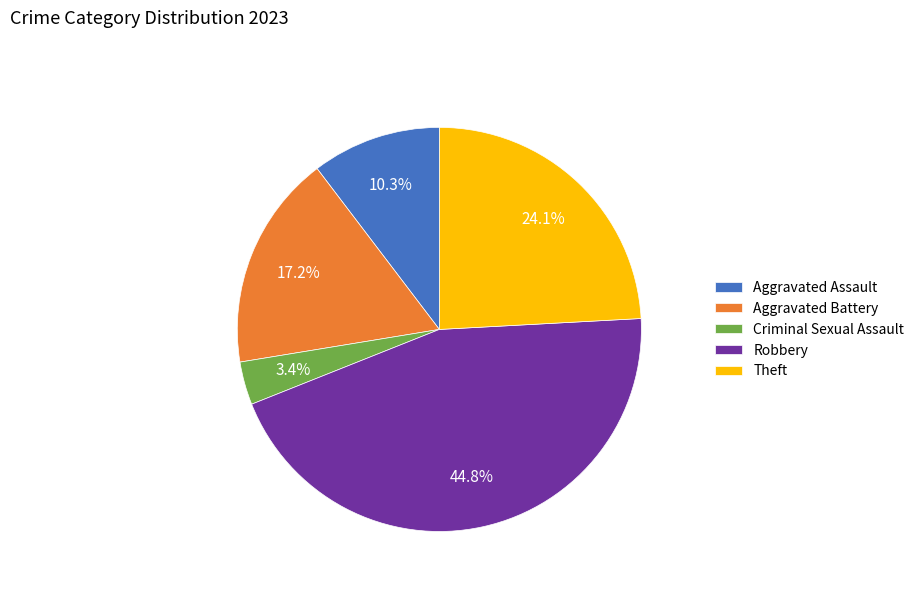

How many segments does this pie chart have?

5